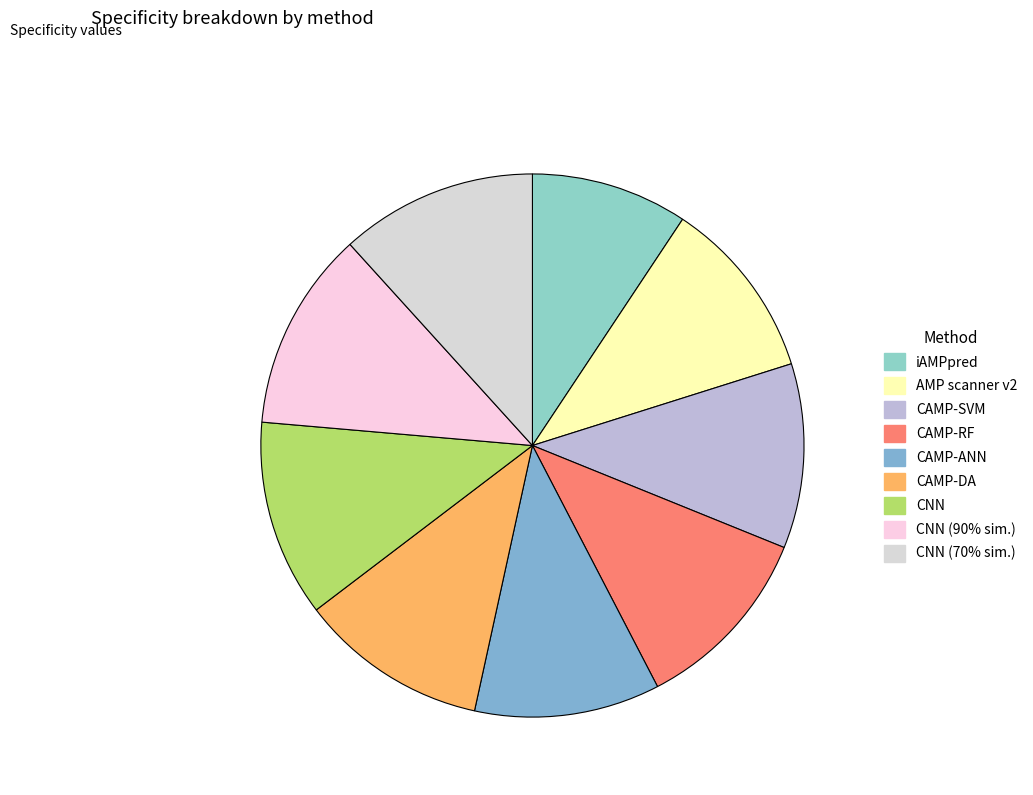

Which slice is the smallest?

iAMPpred